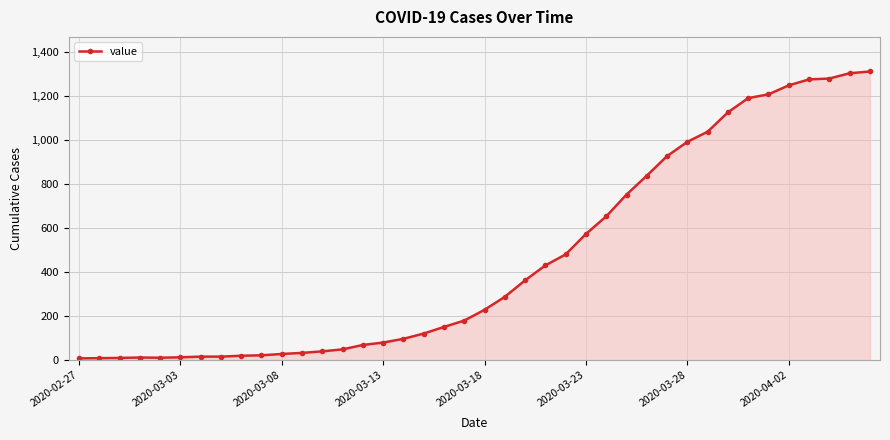

What is the maximum value shown in the chart?

1312